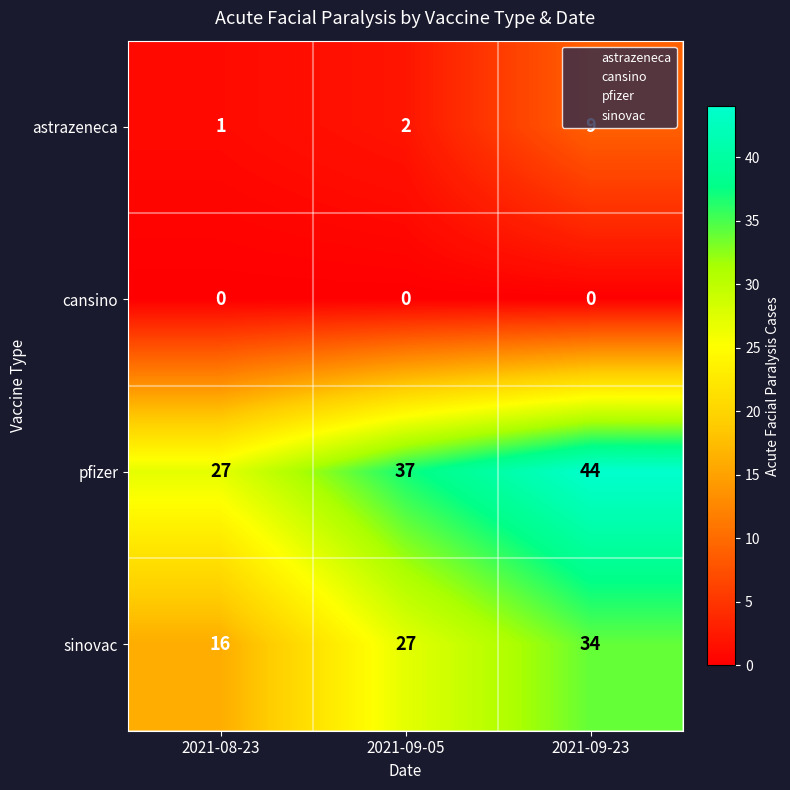

At how many categories does at least one series exceed 1?

3